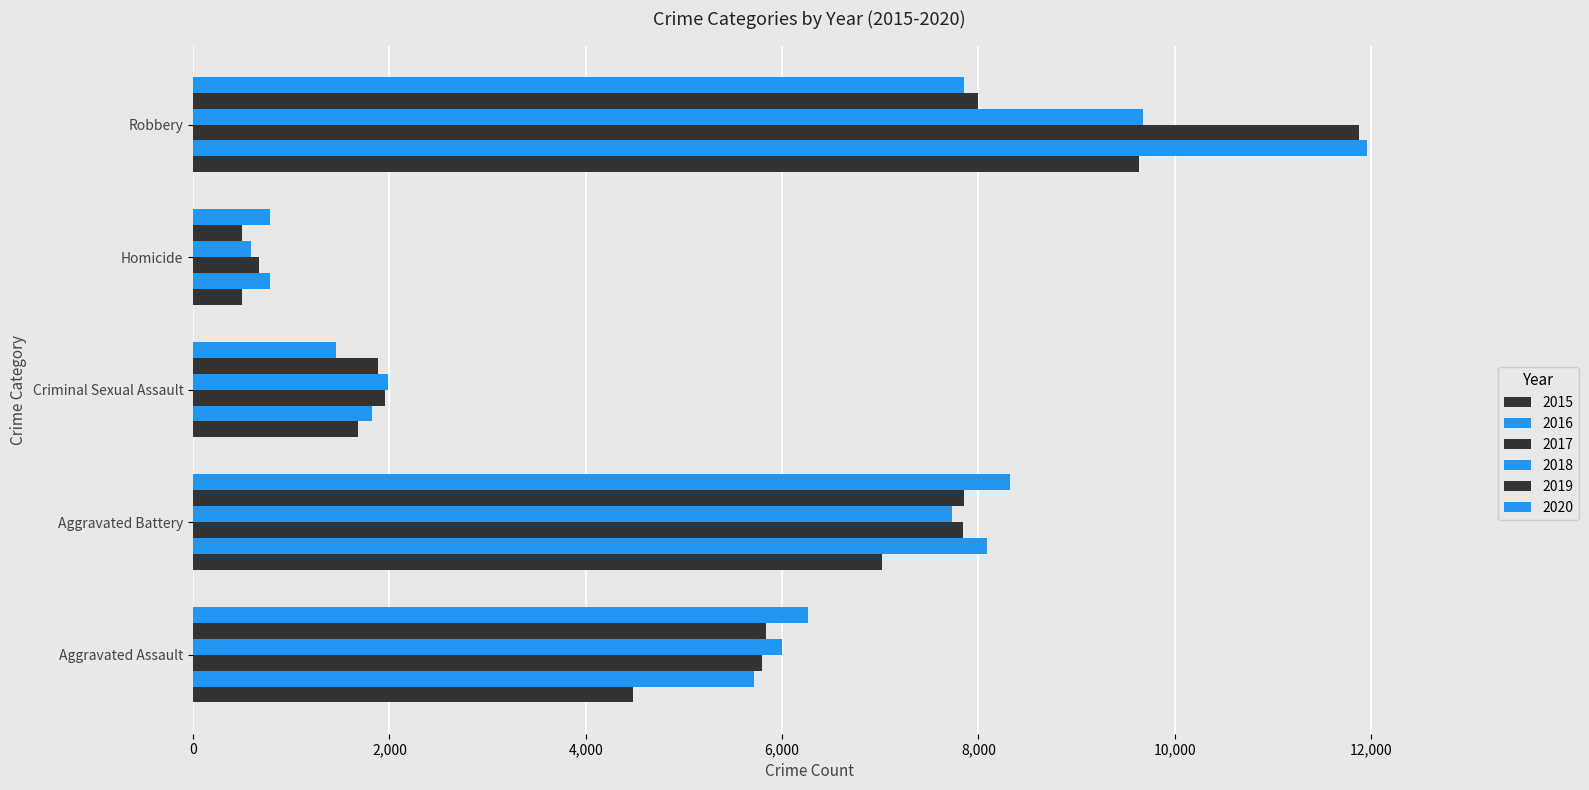

How many series are shown in this chart?

6